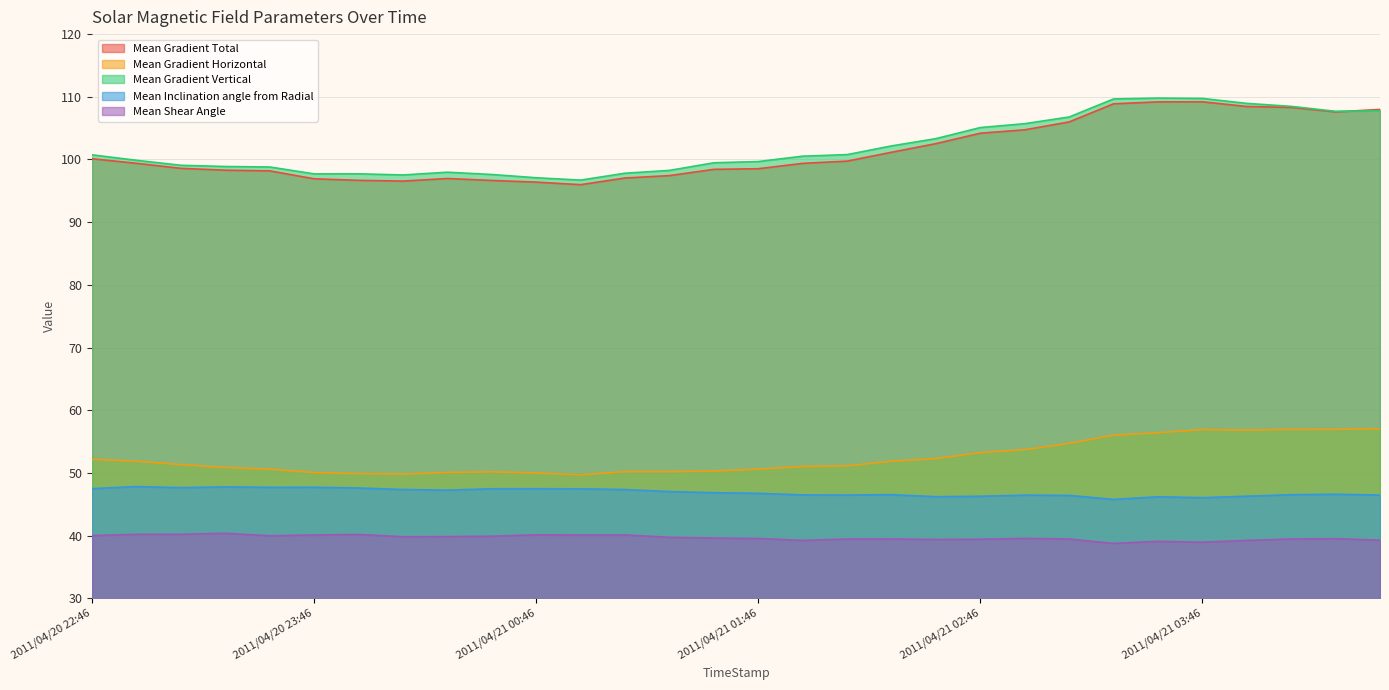

Is the value of Mean Gradient Total at 2011/04/21 03:22 greater than the value of Mean Inclination angle from Radial at 2011/04/21 00:10?

Yes